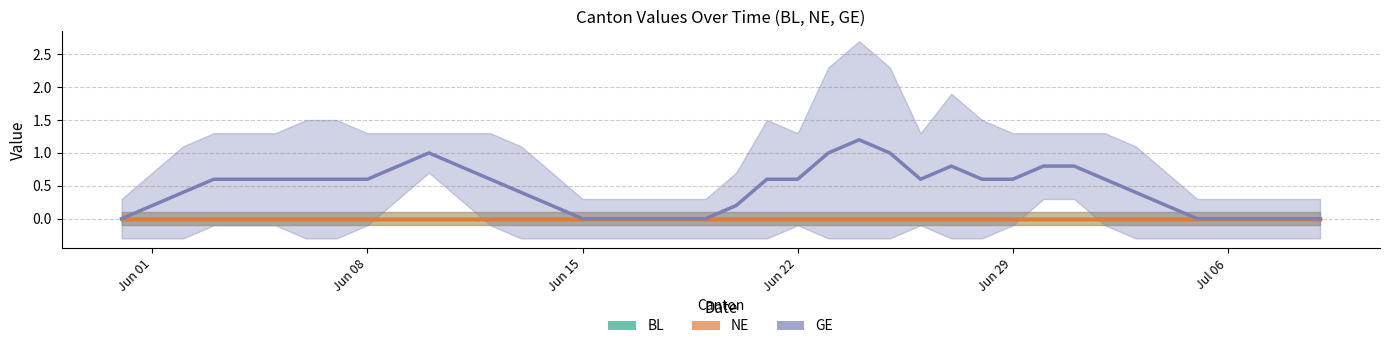

How many lines are shown in the chart?

3